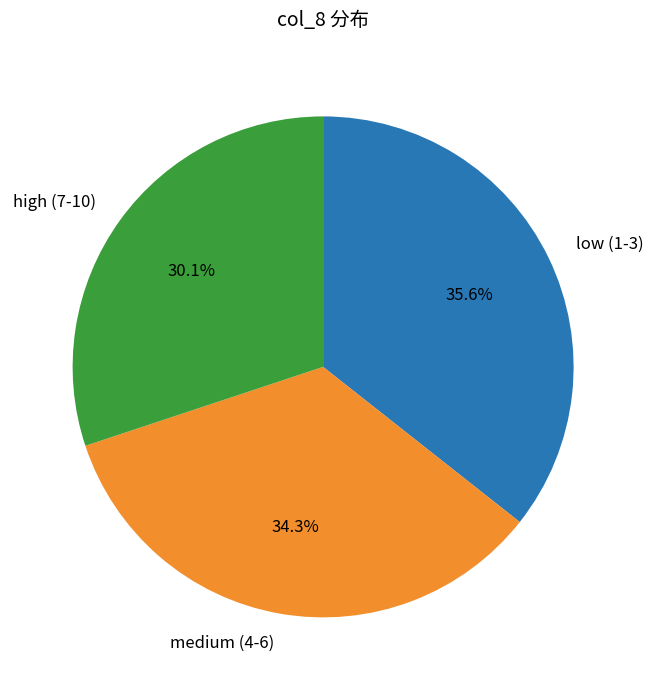

Combined, what portion of the pie is low (1-3) and high (7-10)?

65.7%